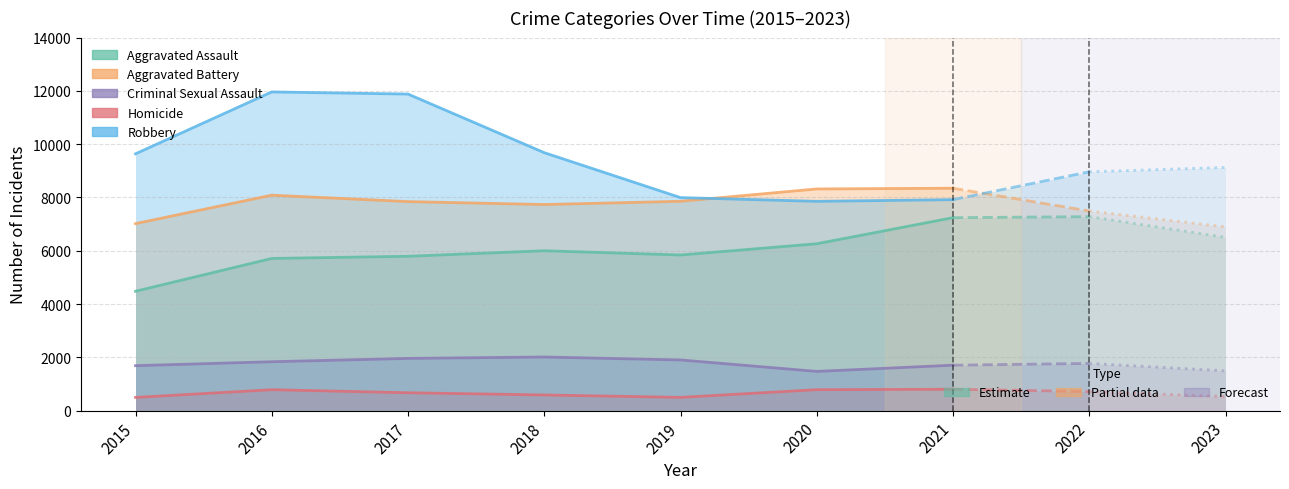

What is the sum of the Aggravated Battery values at 2020 and 2019?

16177